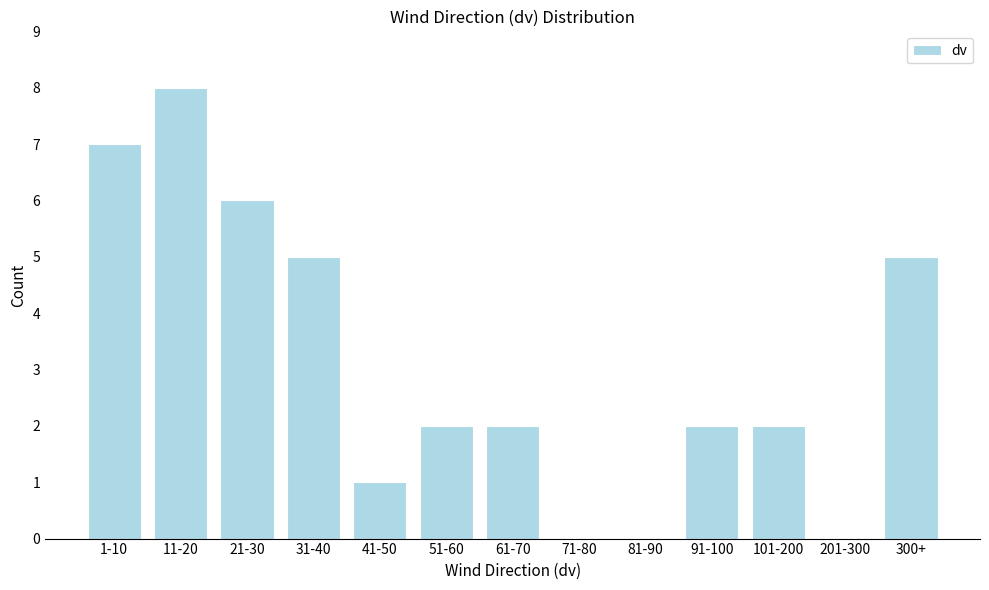

Reading right to left, list all the values displayed in this chart.

300+=5	201-300=0	101-200=2	91-100=2	81-90=0	71-80=0	61-70=2	51-60=2	41-50=1	31-40=5	21-30=6	11-20=8	1-10=7